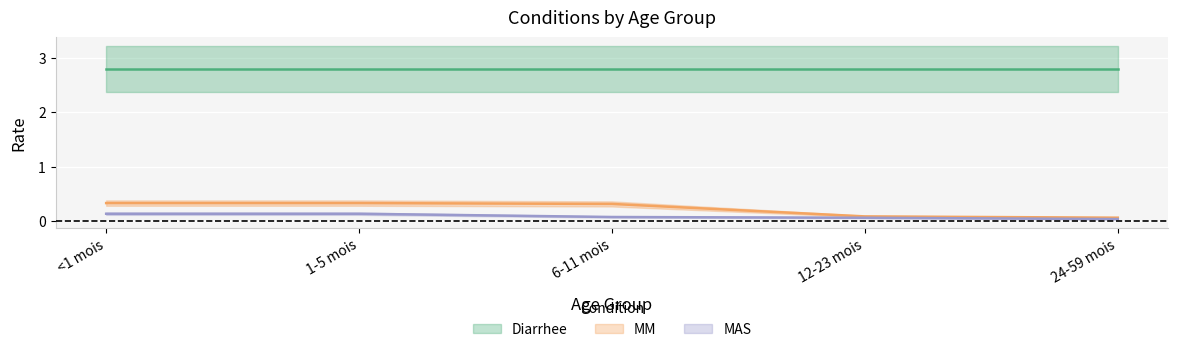

What is the greatest value displayed?

0.3